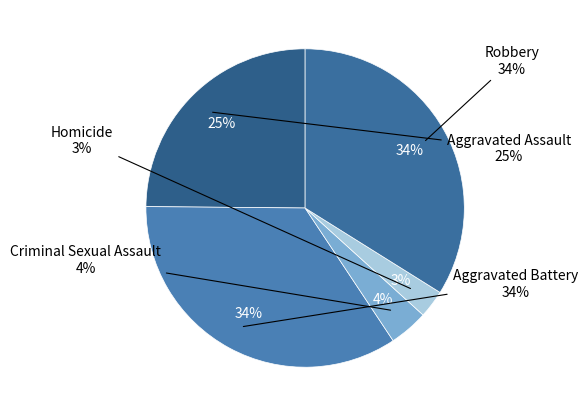

To the nearest percent, what is the difference between the largest and smallest slice percentages?

32%